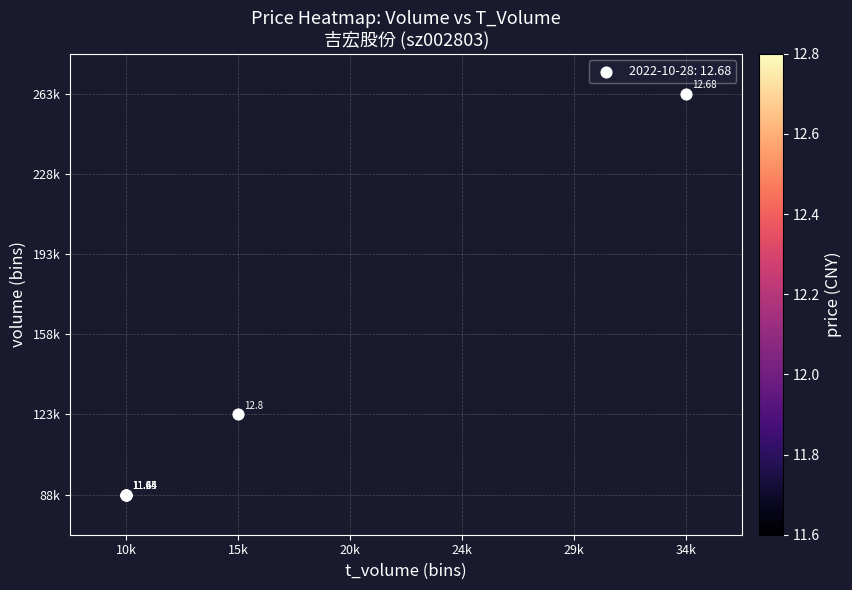

Which label corresponds to the largest value in the chart?

15k